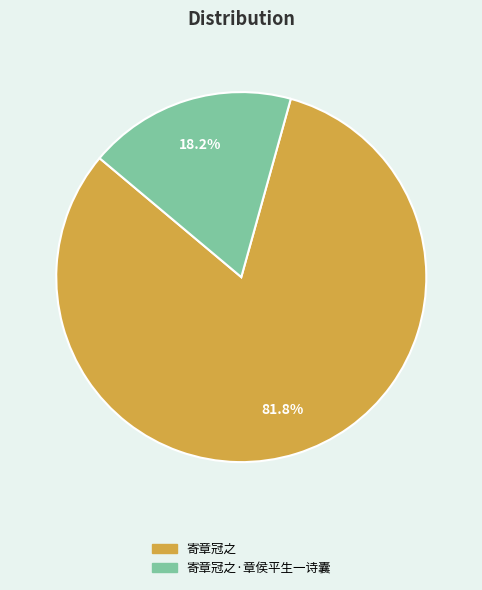

Between 寄章冠之 and 寄章冠之·章侯平生一诗囊, which is larger?

寄章冠之